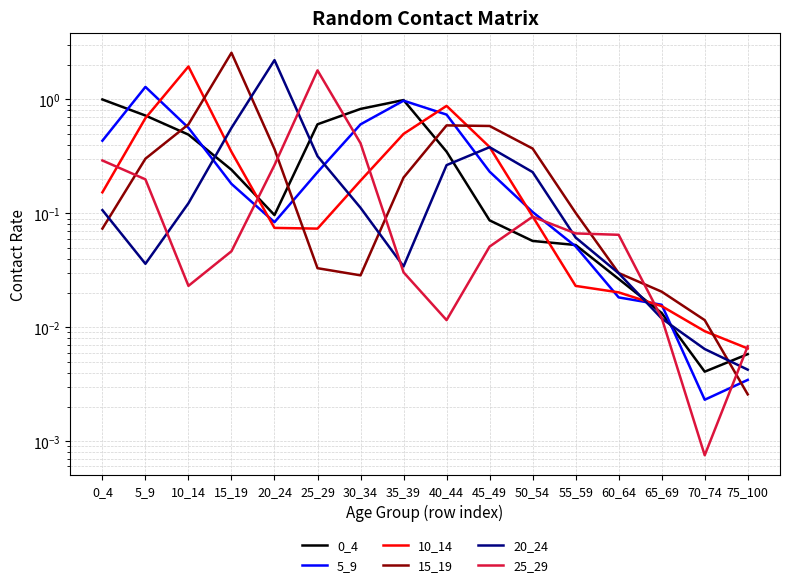

Reading right to left, what are all the values shown in this chart?

0_4: 0.0	0.0	0.0	0.0	0.1	0.1	0.1	0.3	1.0	0.8	0.6	0.1	0.2	0.5	0.7	1.0
5_9: 0.0	0.0	0.0	0.0	0.1	0.1	0.2	0.7	1.0	0.6	0.2	0.1	0.2	0.6	1.3	0.4
10_14: 0.0	0.0	0.0	0.0	0.0	0.1	0.4	0.9	0.5	0.2	0.1	0.1	0.3	1.9	0.7	0.2
15_19: 0.0	0.0	0.0	0.0	0.1	0.4	0.6	0.6	0.2	0.0	0.0	0.4	2.6	0.6	0.3	0.1
20_24: 0.0	0.0	0.0	0.0	0.1	0.2	0.4	0.3	0.0	0.1	0.3	2.2	0.6	0.1	0.0	0.1
25_29: 0.0	0.0	0.0	0.1	0.1	0.1	0.1	0.0	0.0	0.4	1.8	0.3	0.0	0.0	0.2	0.3